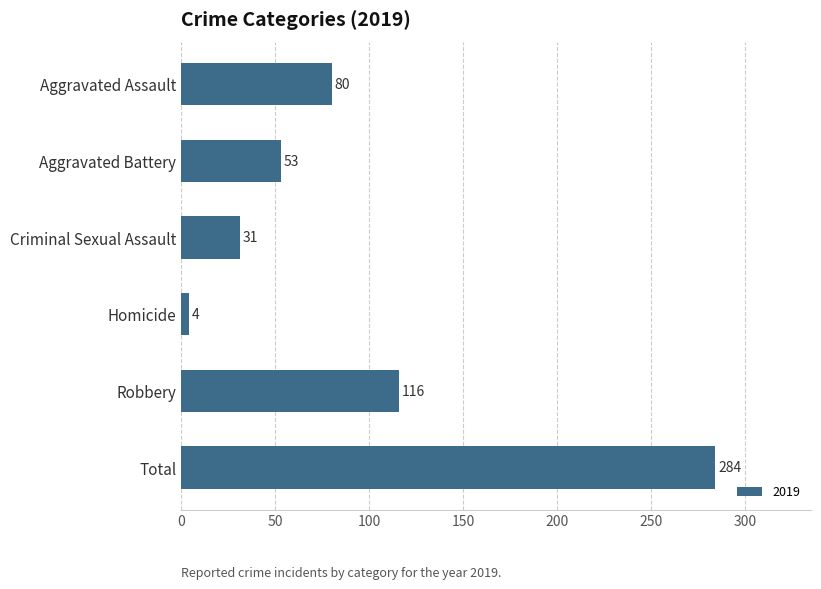

What is the difference between the second highest and minimum values?

112